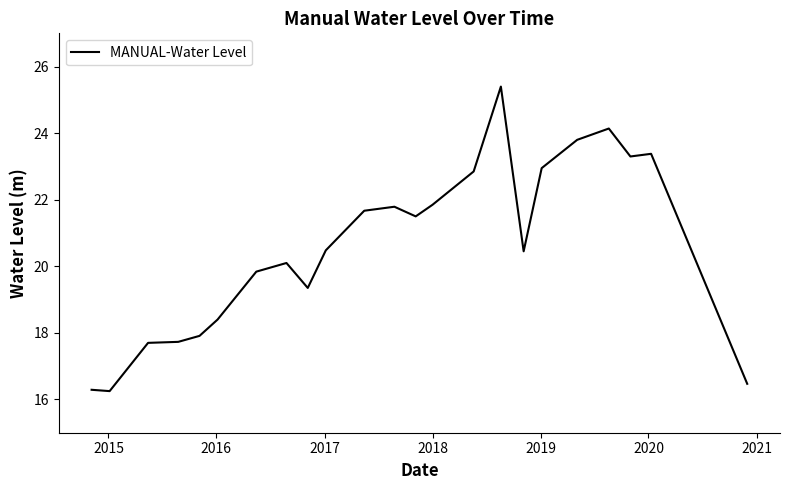

True or false: the data has more than 1 interior local peaks.

True